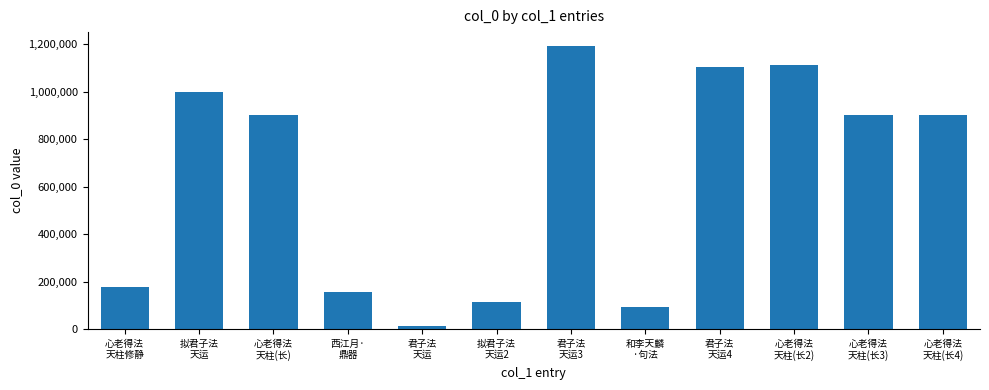

What is the difference between the values at 拟君子法
天运 and 君子法
天运3?

194241